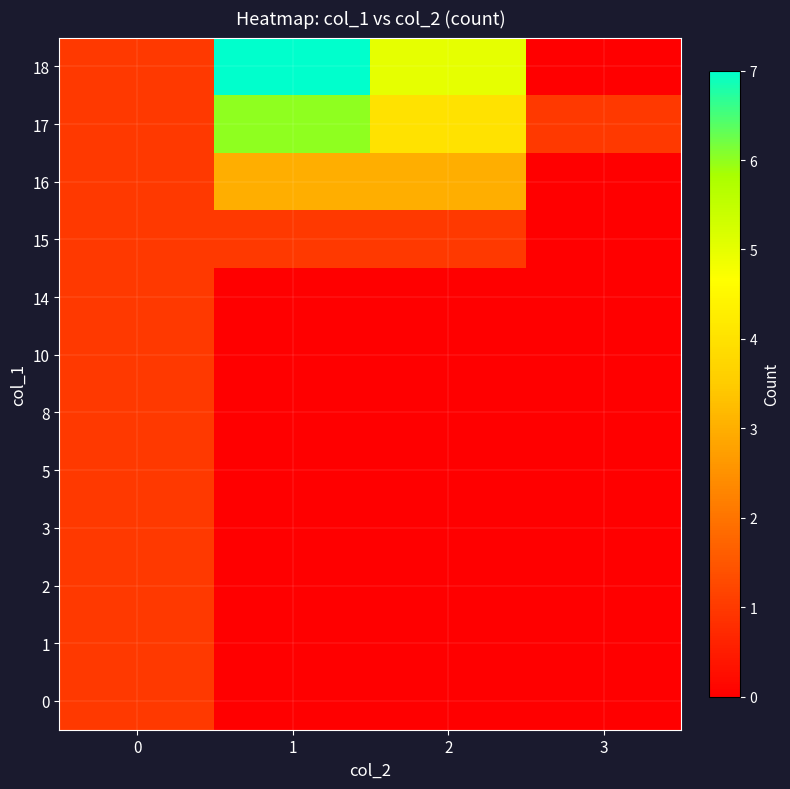

At which category does the chart reach its minimum across all series?

1